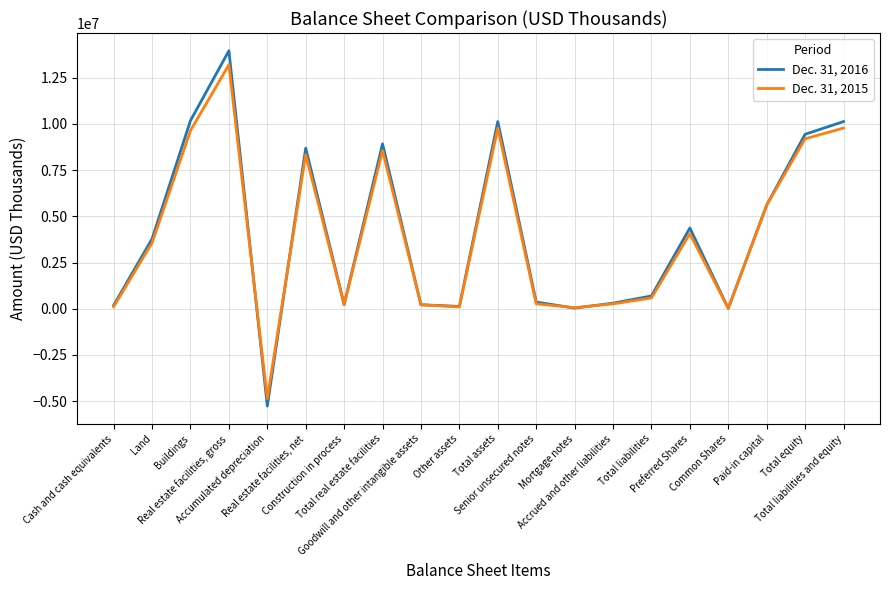

What is the difference between the second highest and minimum values in the Dec. 31, 2015 series?

14644970